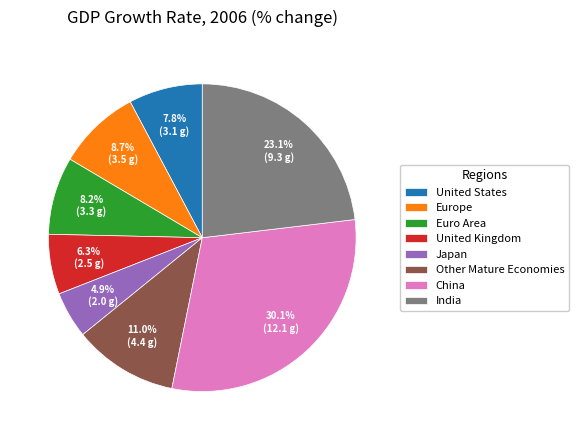

To the nearest percent, what portion does United Kingdom represent?

6%